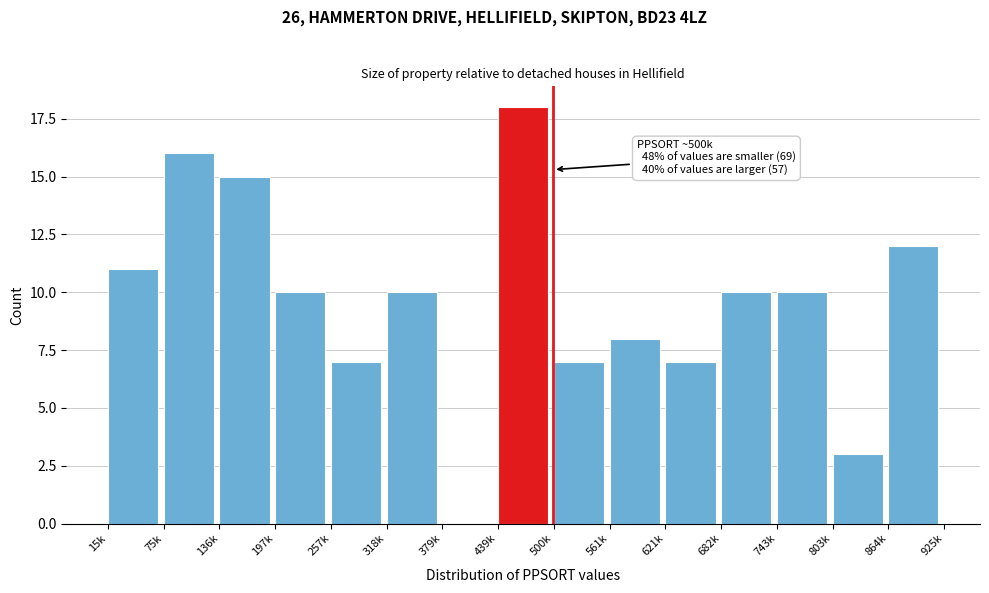

Reading left to right, extract all data points from this chart.

15k=11	75k=16	136k=15	197k=10	257k=7	318k=10	379k=0	439k=18	500k=7	561k=8	621k=7	682k=10	743k=10	803k=3	864k=12